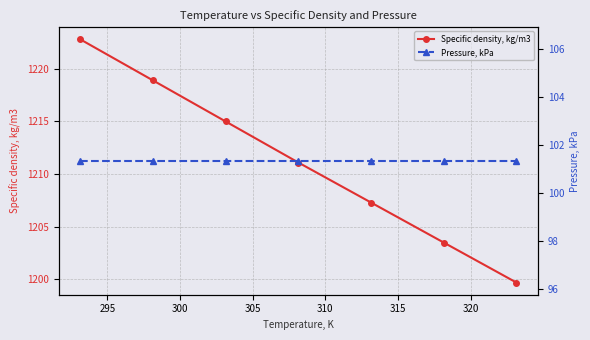

What is the lowest value of the Specific density, kg/m3 series?

1199.7